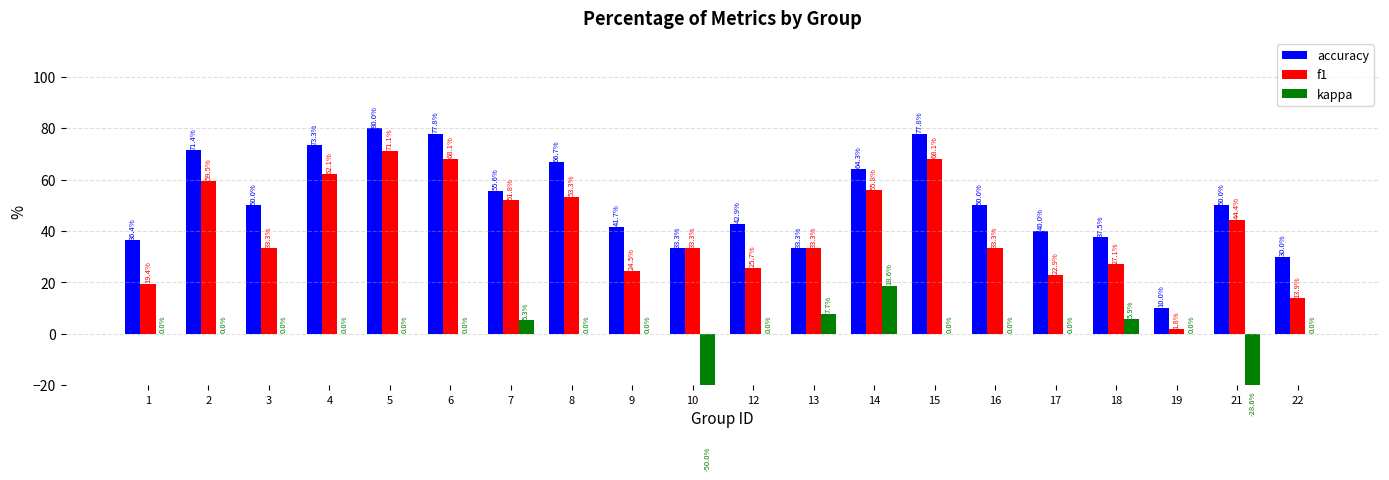

What is the average value of the accuracy series?

51.1